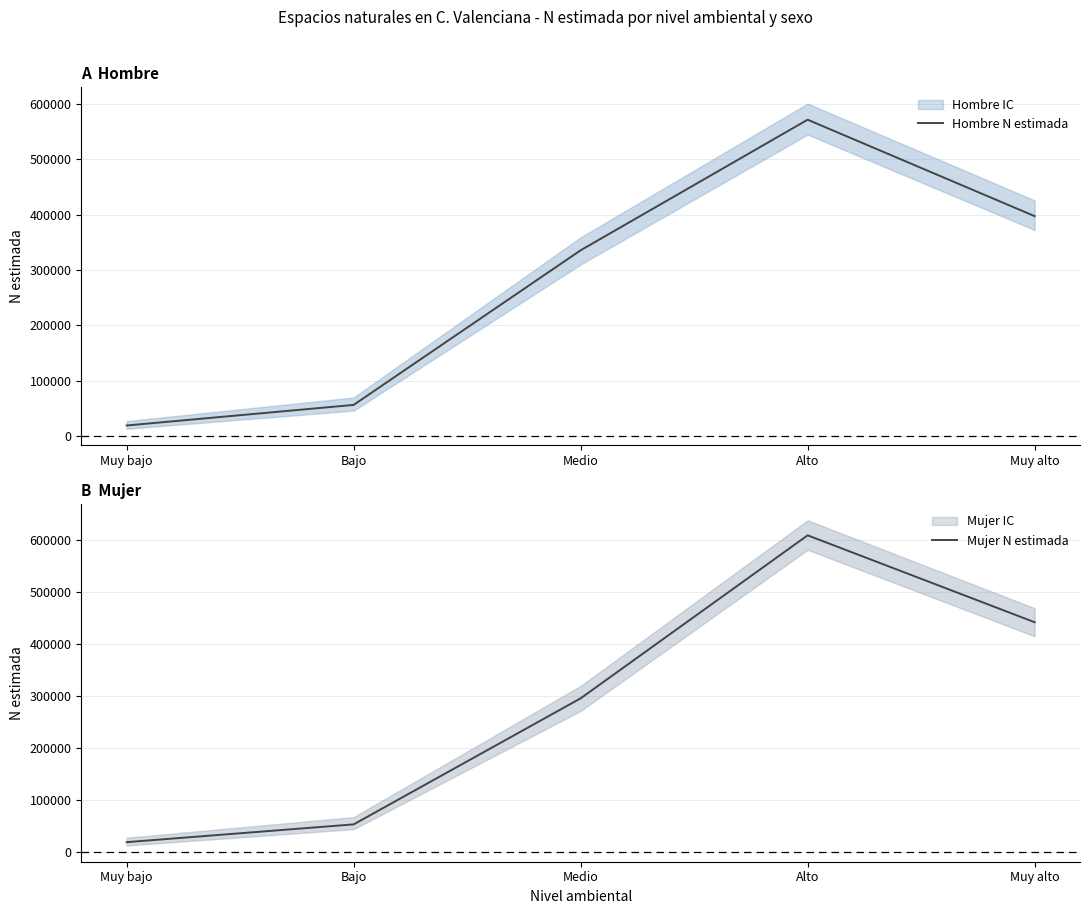

What is the total value across all series at Muy alto?

838439